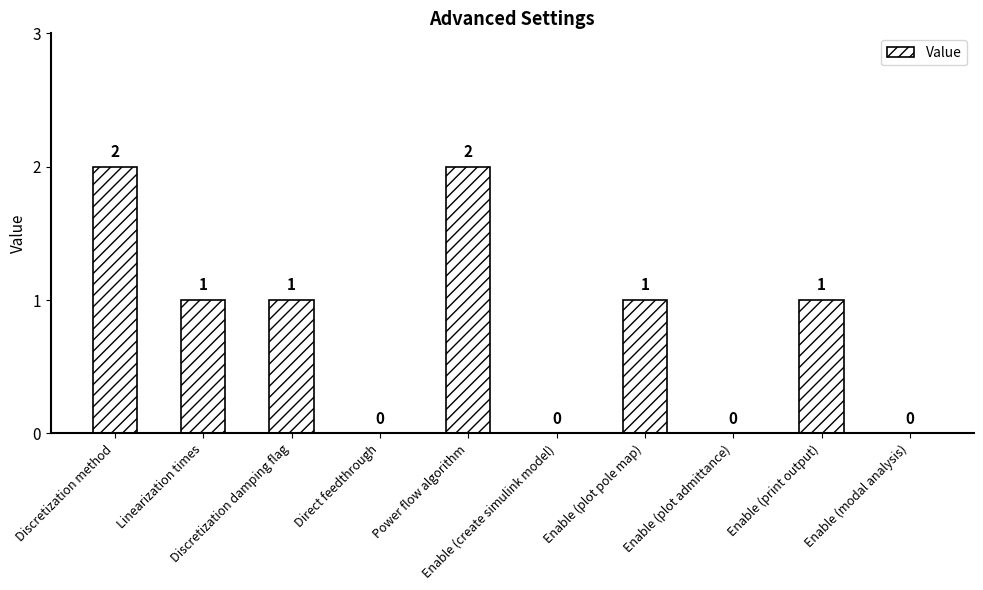

What is the average value?

1